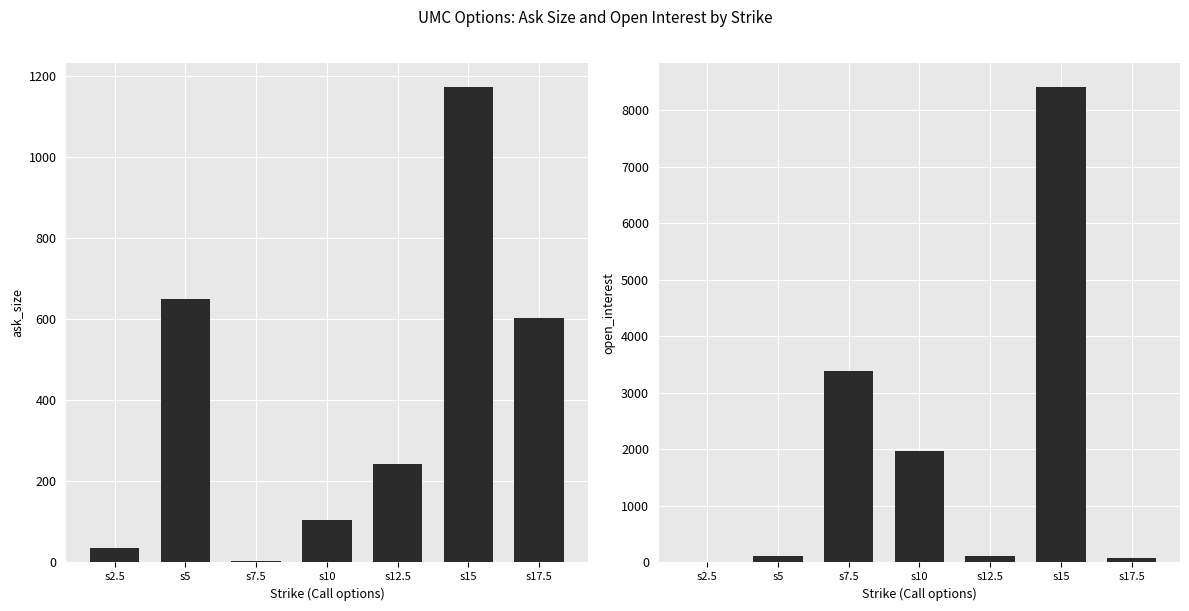

How many values in the open_interest series exceed 122?

3